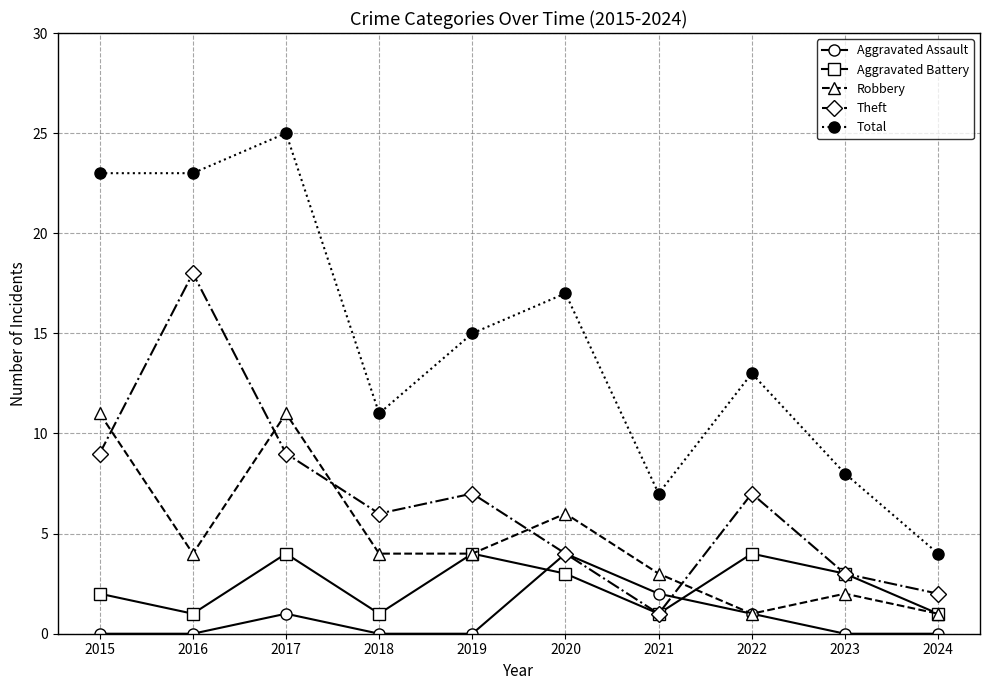

True or false: Robbery and Total intersect in this chart.

False